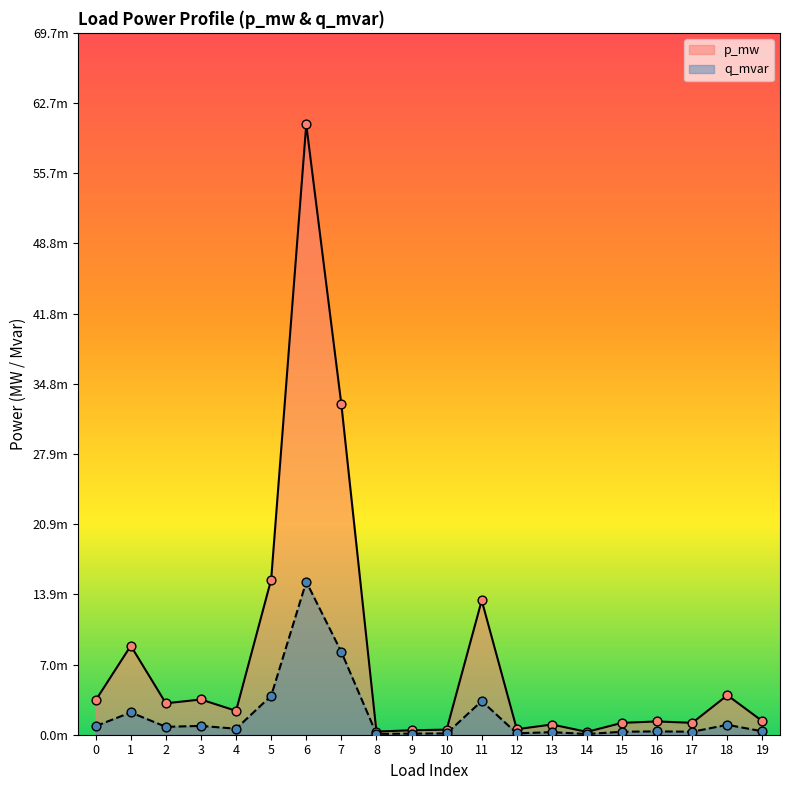

Which series reaches the minimum Y coordinate?

q_mvar